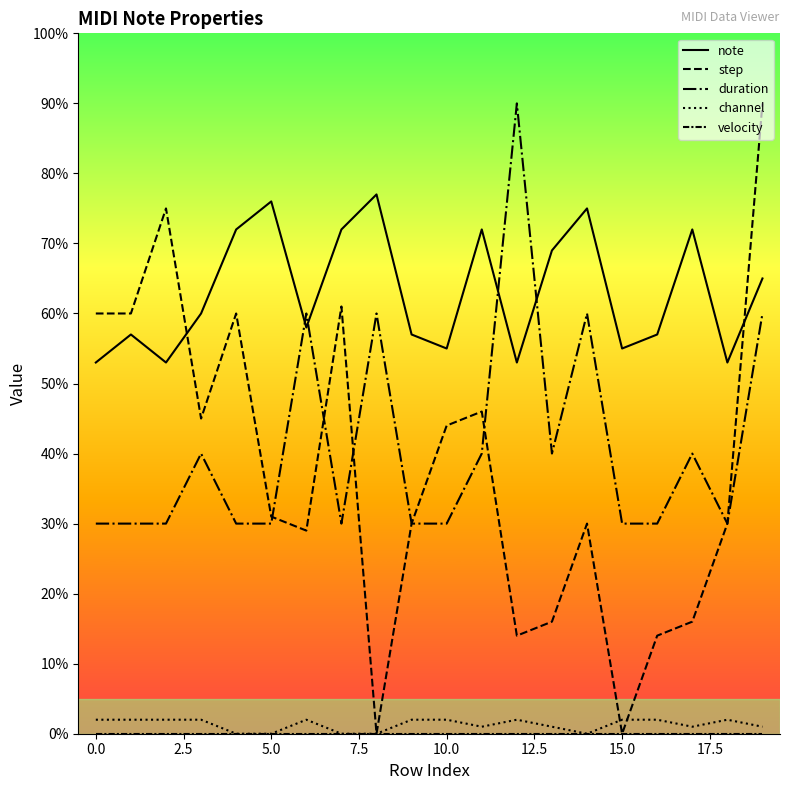

Does the chart display data point markers on the line(s)?

No